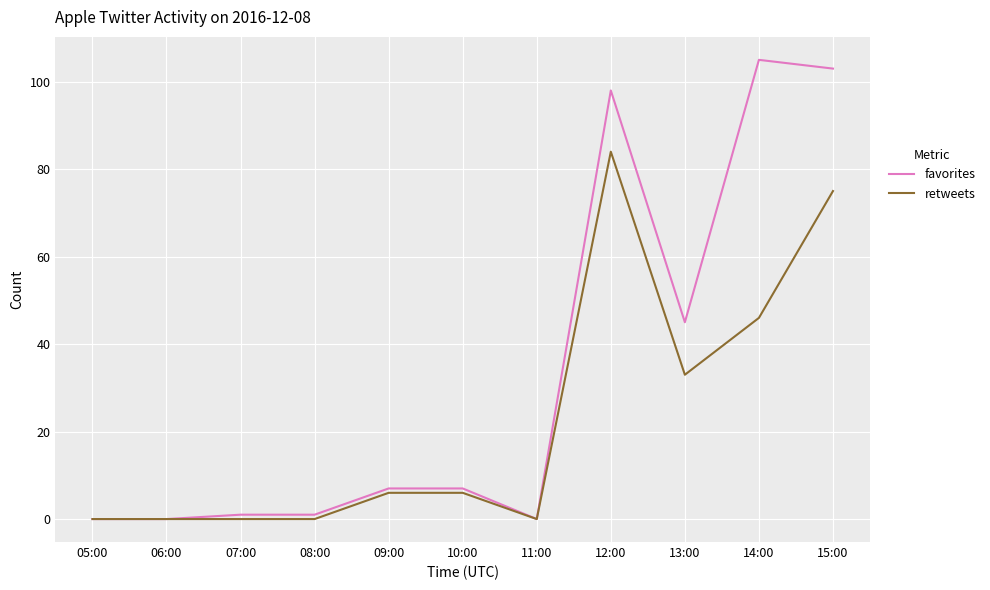

Reading left to right, what are all the values shown in this chart?

favorites: 0	0	1	1	7	7	0	98	45	105	103
retweets: 0	0	0	0	6	6	0	84	33	46	75